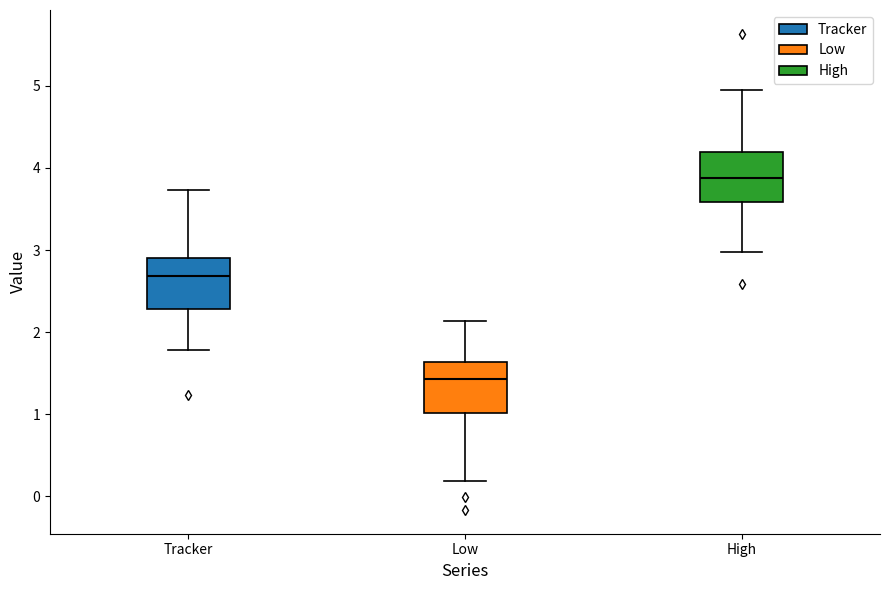

Which box has the highest median line?

High